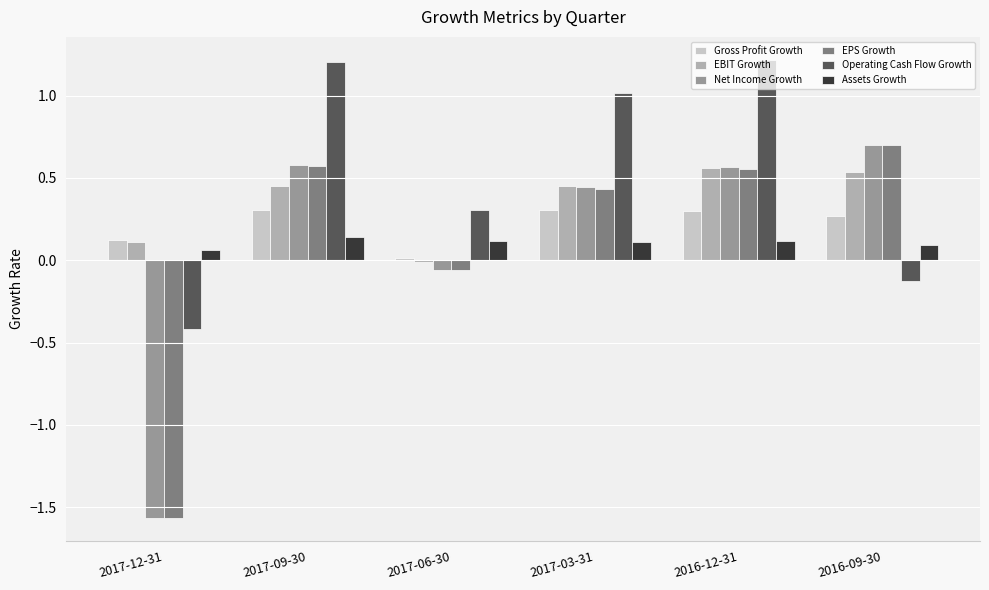

Which series has the largest total across all categories?

Operating Cash Flow Growth